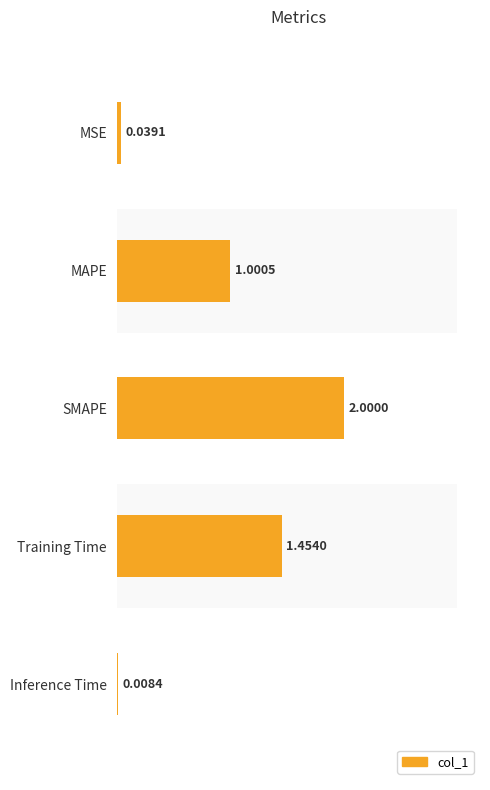

Reading left to right, extract all data points from this chart.

0.0	1.0	2.0	1.5	0.0